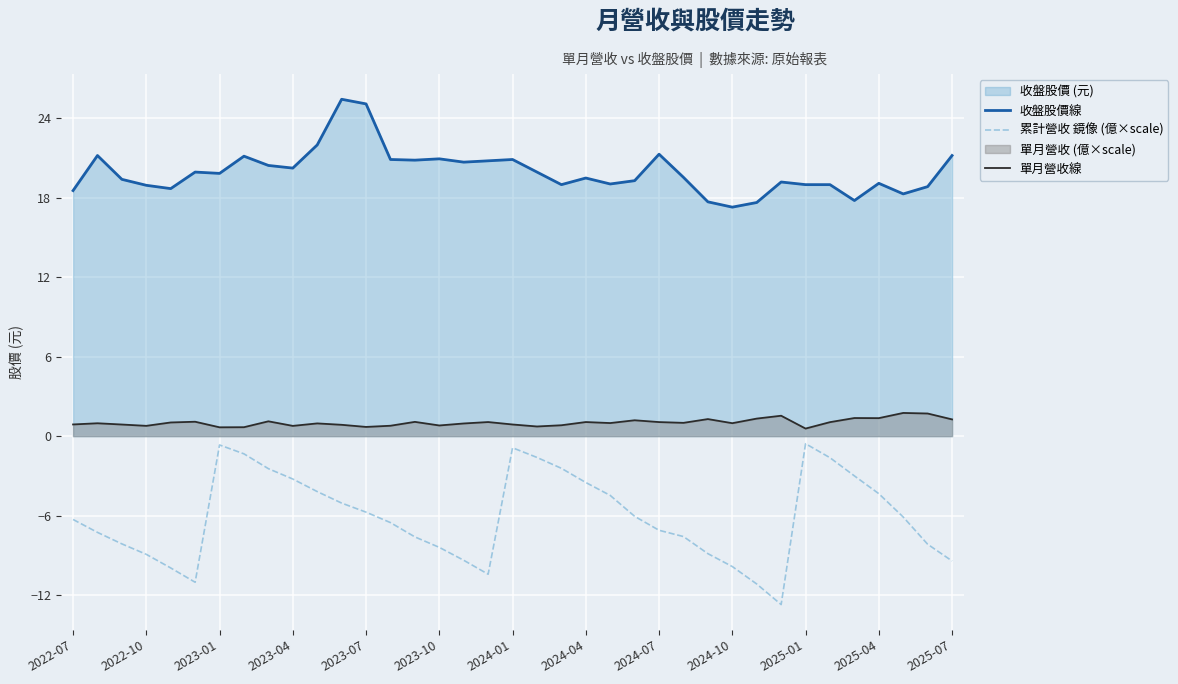

What is the highest value of the 單月營收線 series?

1.8